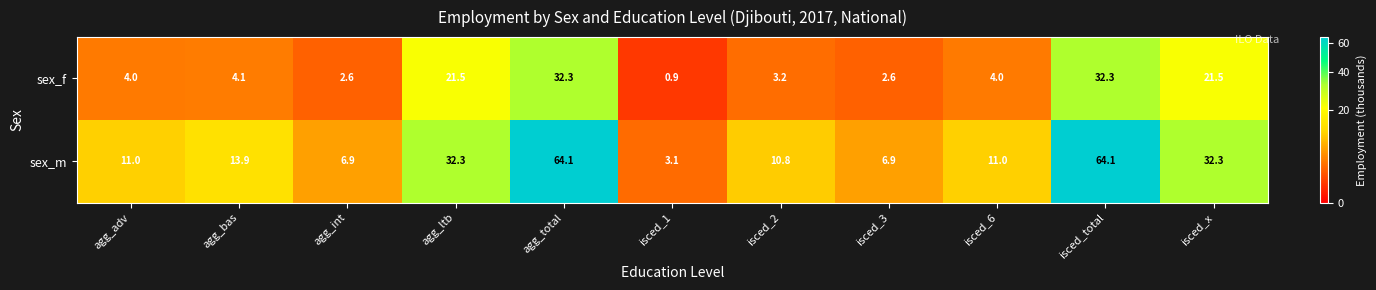

Reading right to left, extract all data points from this chart.

sex_f: 21.5	32.3	4.0	2.6	3.2	0.9	32.3	21.5	2.6	4.1	4.0
sex_m: 32.3	64.1	11.0	6.9	10.8	3.1	64.1	32.3	6.9	13.9	11.0